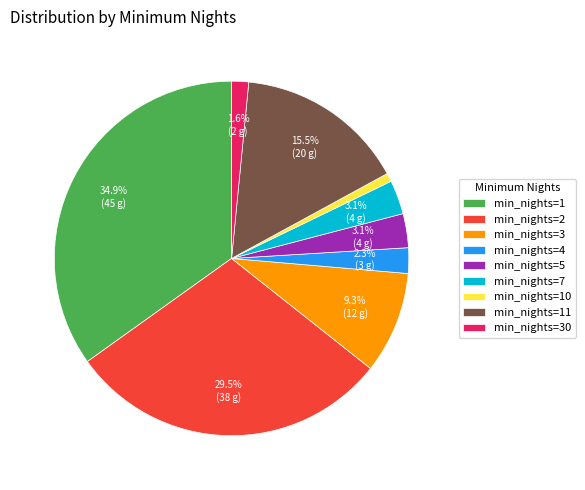

Which slice is the largest?

min_nights=1